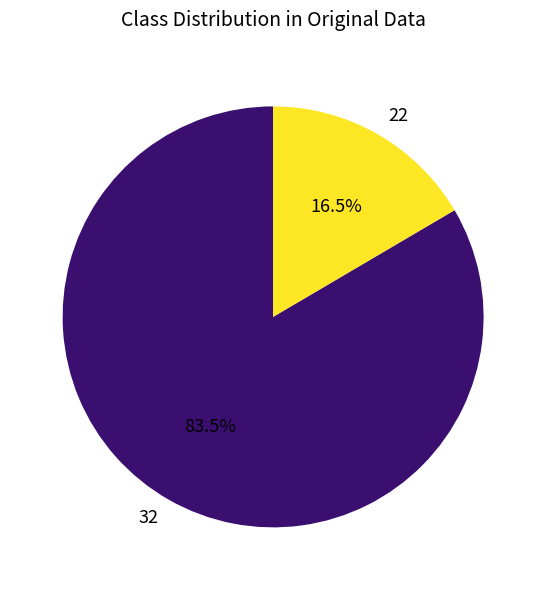

To the nearest percent, what is the average slice percentage?

50%